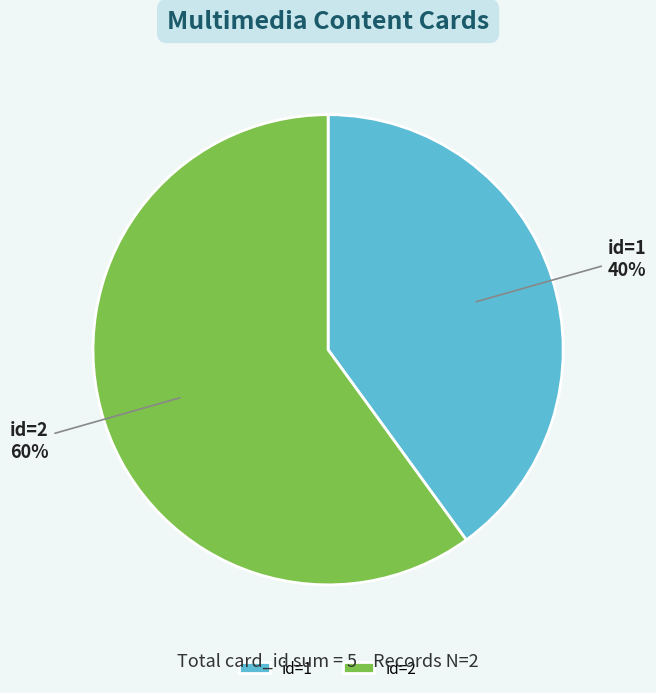

Is it true that id=1 is 49% of the pie?

False